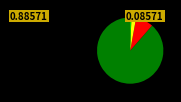

Is there any slice that represents more than half of the pie?

Yes